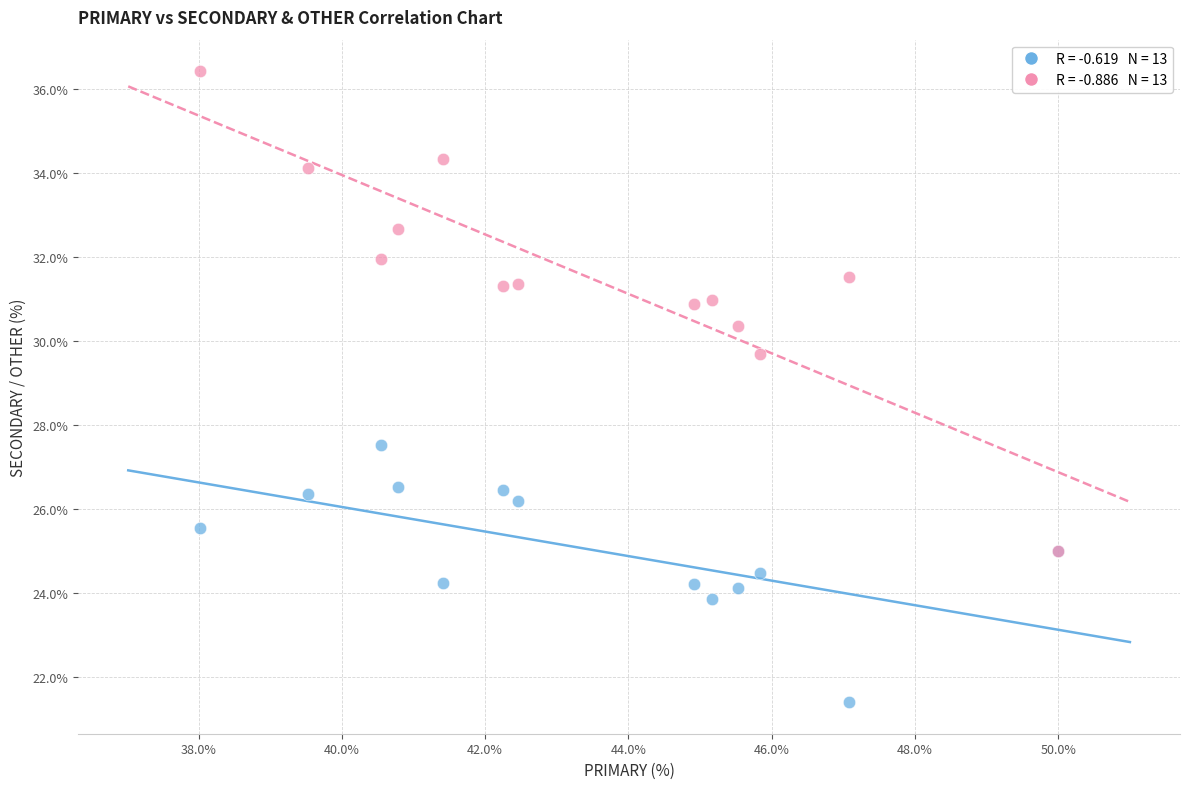

Across all series, what Y value is closest to 28?

27.5